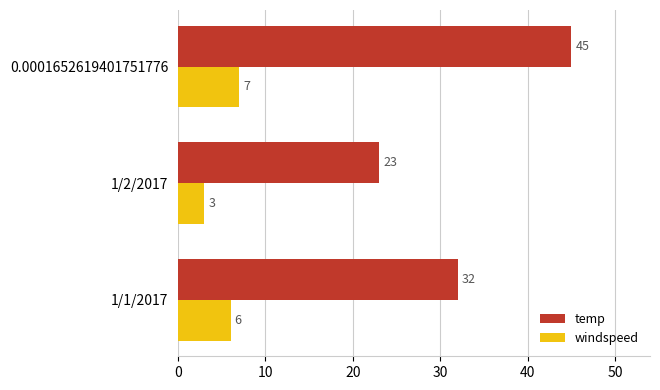

List the series in order of their overall mean, lowest first.

windspeed, temp